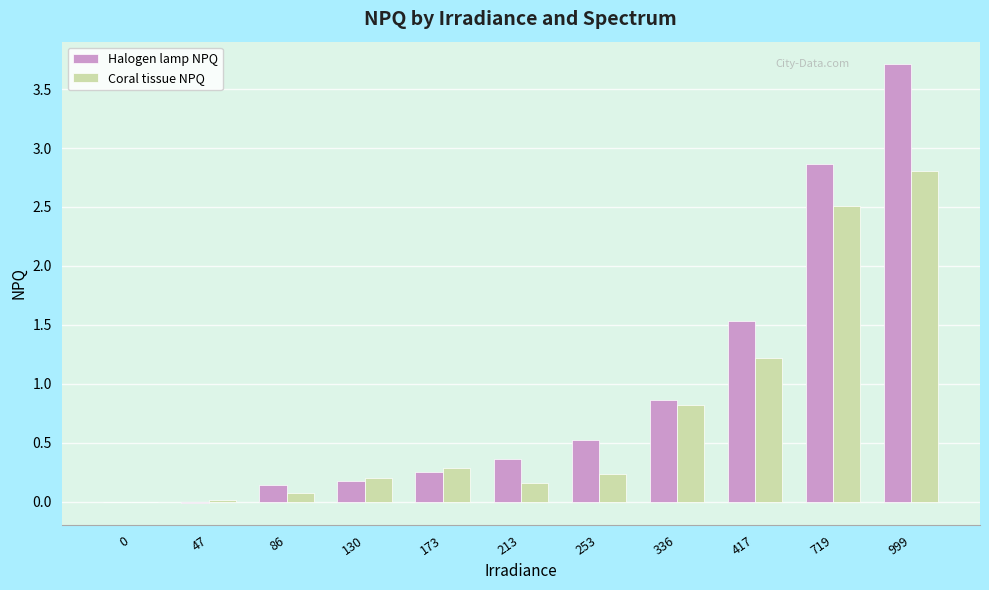

Read the Coral tissue NPQ value at 999.

2.8